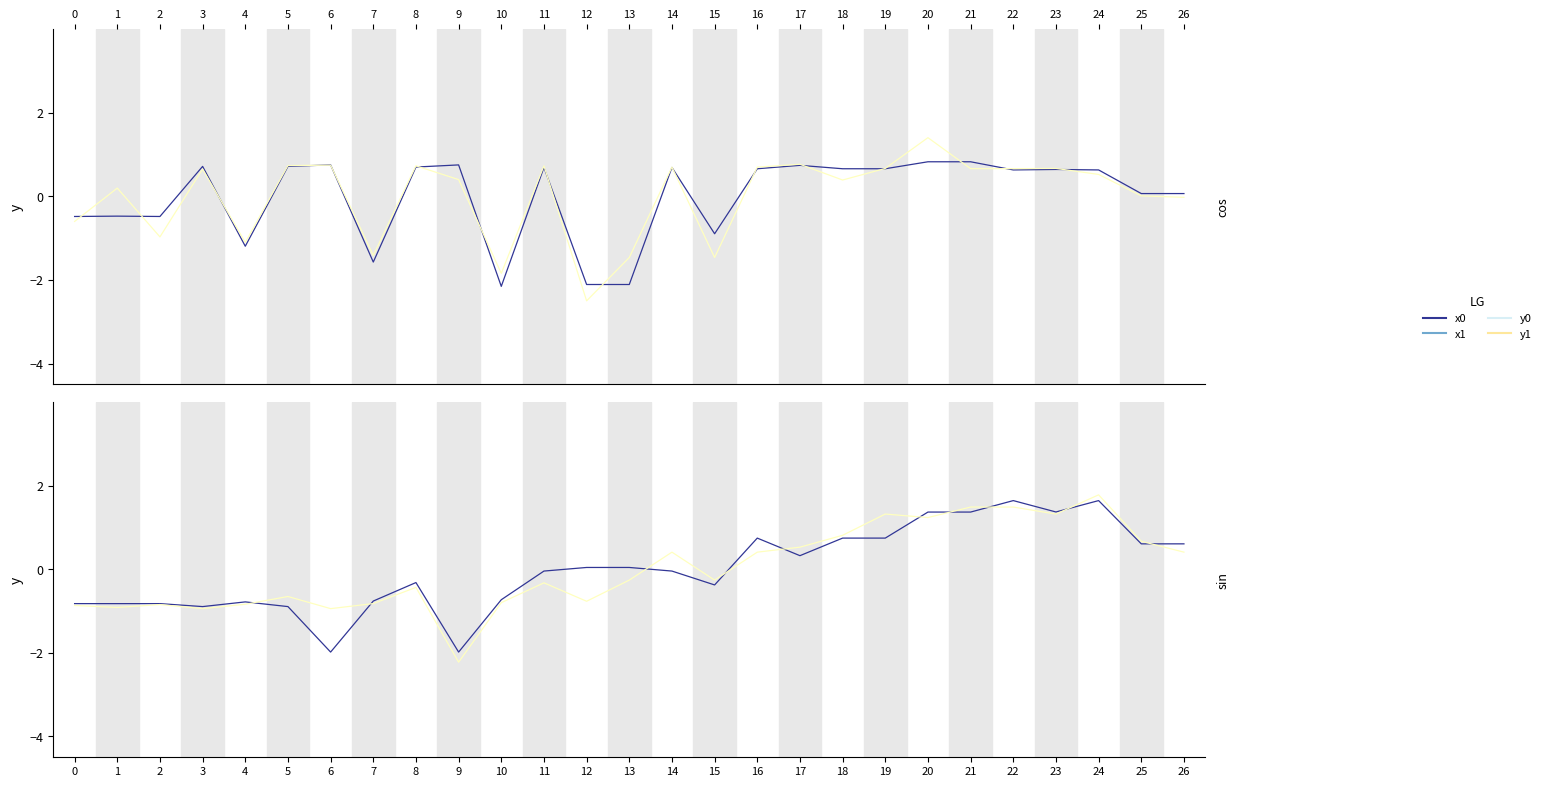

True or false: y0 and y1 intersect in this chart.

True